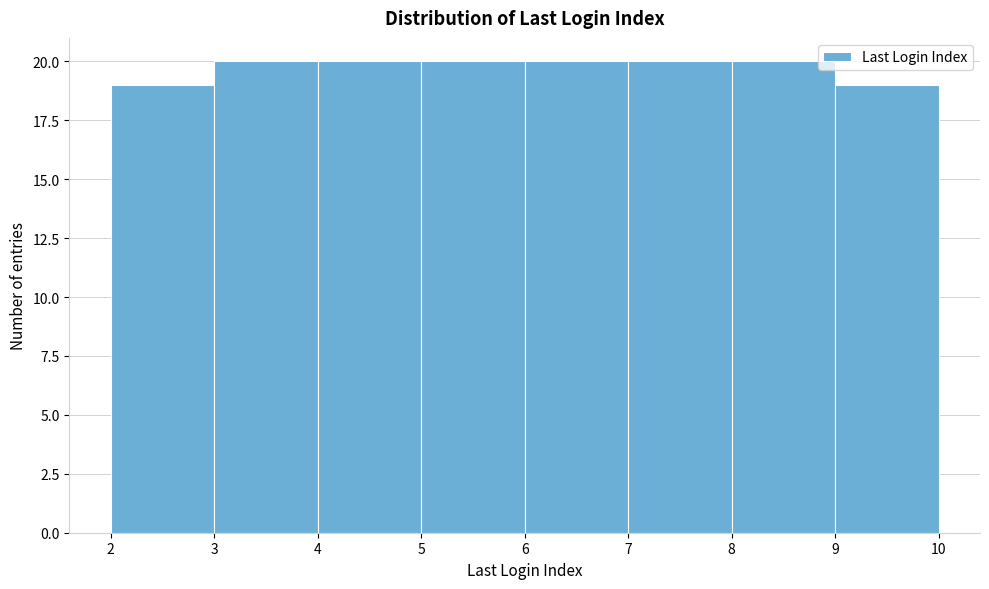

Reading left to right, list every bar in this chart as the range it spans on the x-axis followed by its height. The values are not printed on the chart, so give them approximately, as read against the axis.

2 to 3: 19
3 to 4: 20
4 to 5: 20
5 to 6: 20
6 to 7: 20
7 to 8: 20
8 to 9: 20
9 to 10: 19